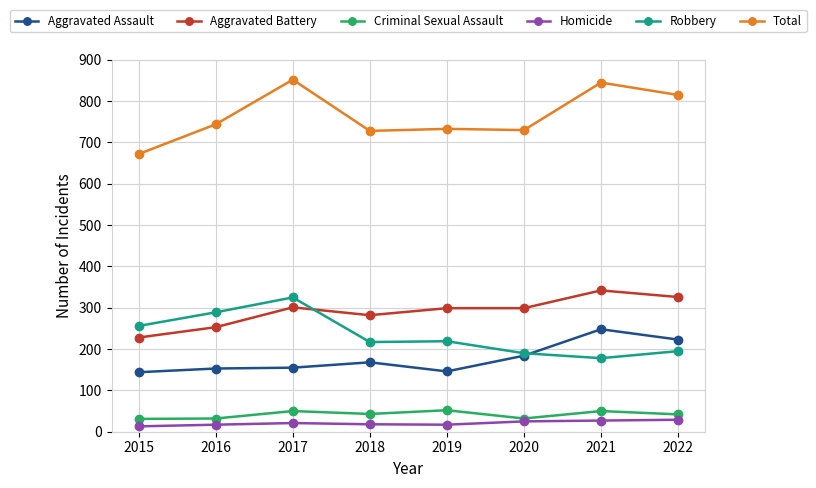

True or false: Robbery and Criminal Sexual Assault intersect in this chart.

False